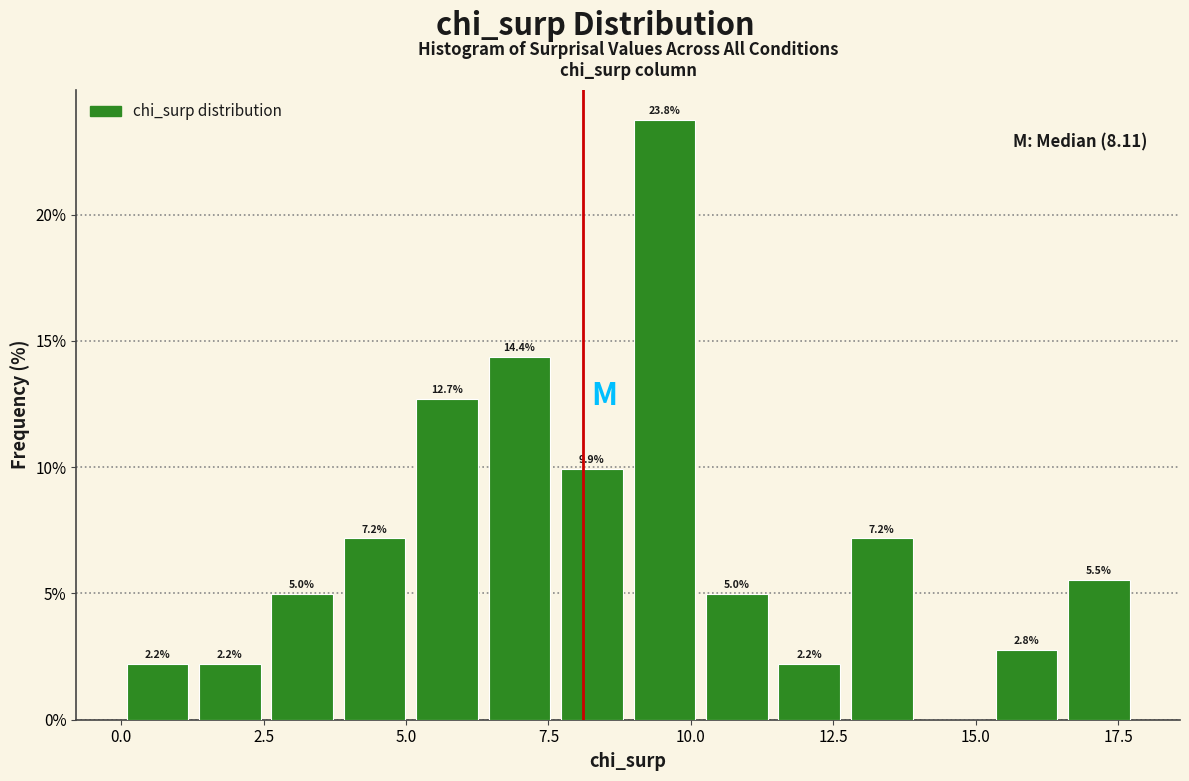

Around what value on the x-axis is the tallest bar? Give the approximate position of its centre, as read against the axis.

9.5